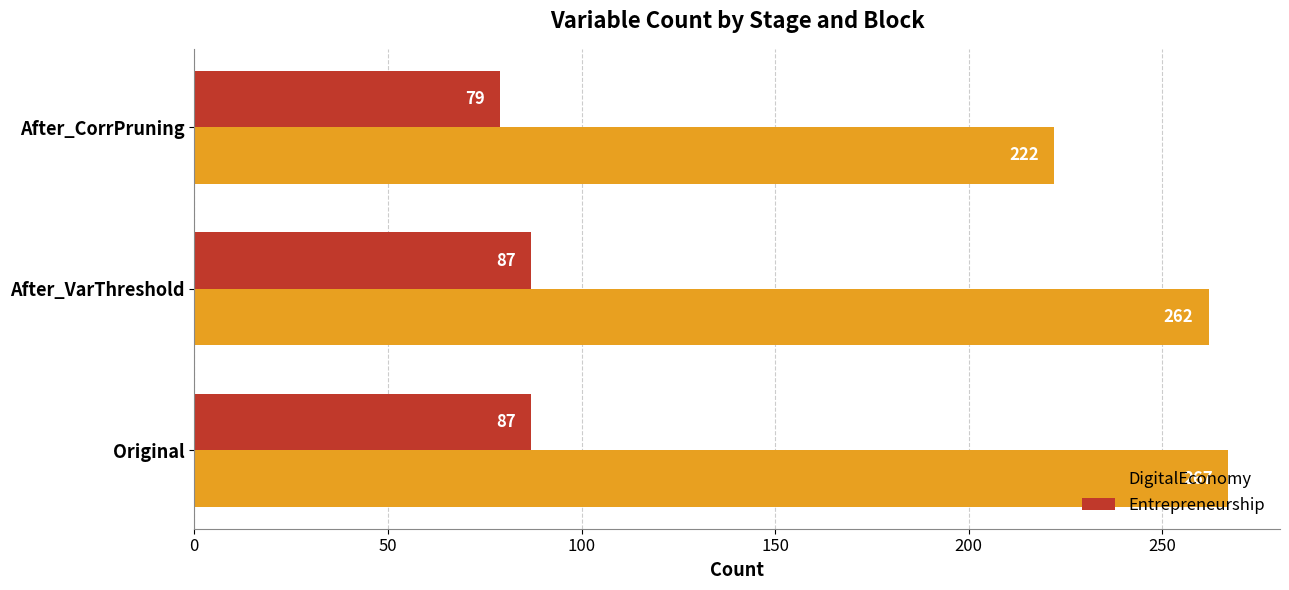

Rank the series by their maximum value, from highest to lowest.

DigitalEconomy, Entrepreneurship